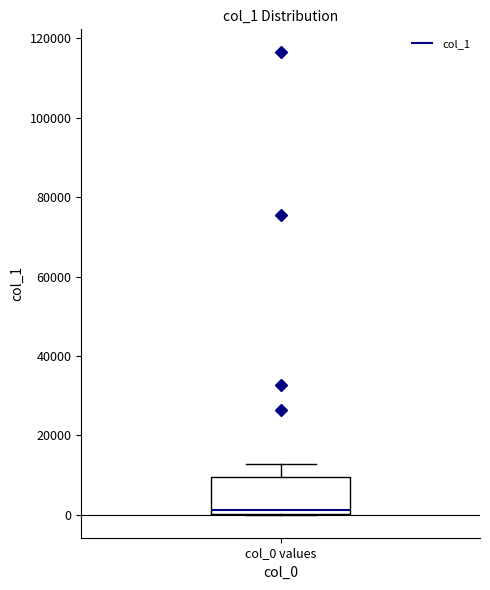

Transcribe this box plot: give where the median line is, the range the box spans, and where the two whiskers end, as read against the y-axis. The values are not printed on the chart, so give them approximately, as read against the axis.

median 2000, box 0 to 10000, whiskers 0 to 12000